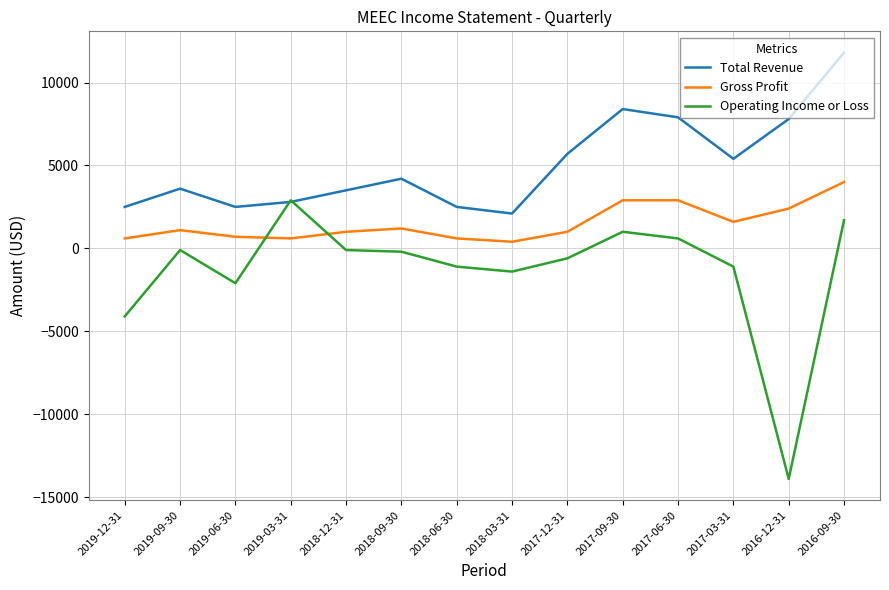

Which series has the largest range (max minus min)?

Operating Income or Loss